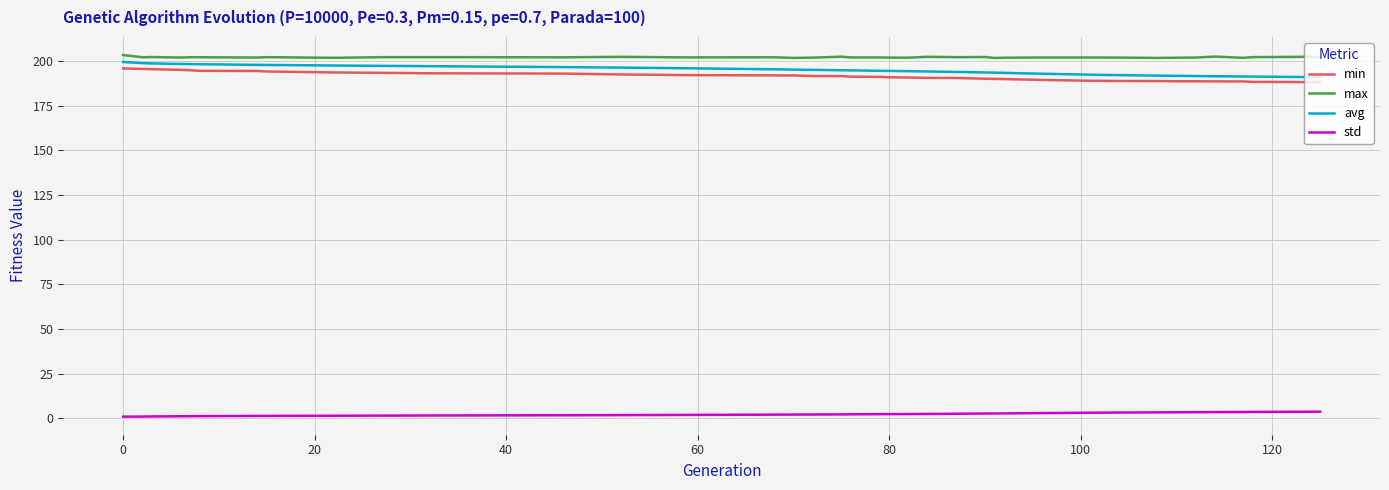

Which series has the largest total across all categories?

max